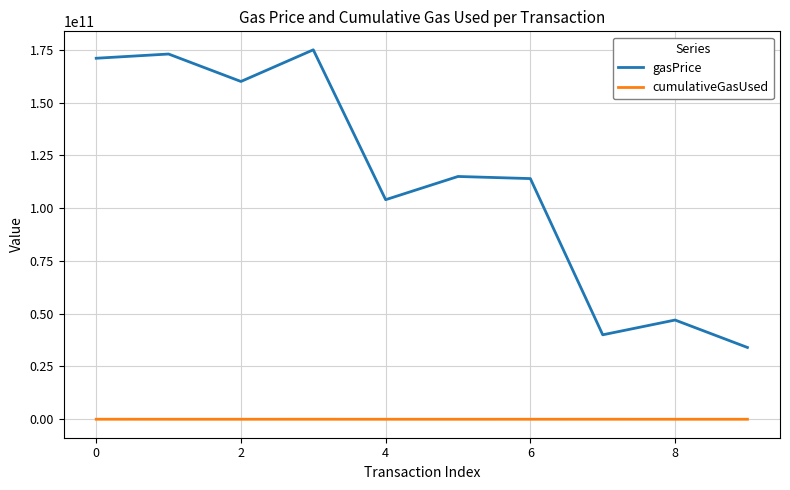

How many categories are shown in the chart?

10